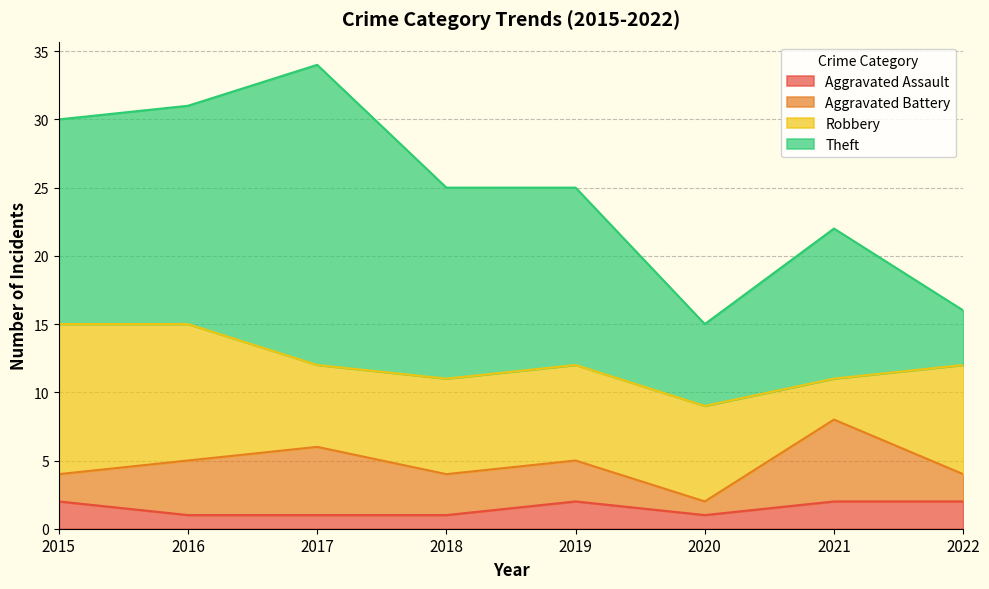

What is the smallest value displayed?

1